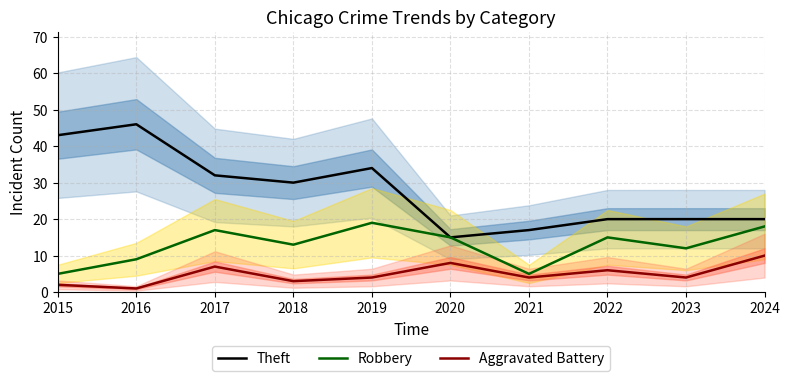

How many distinct data groups are displayed?

3